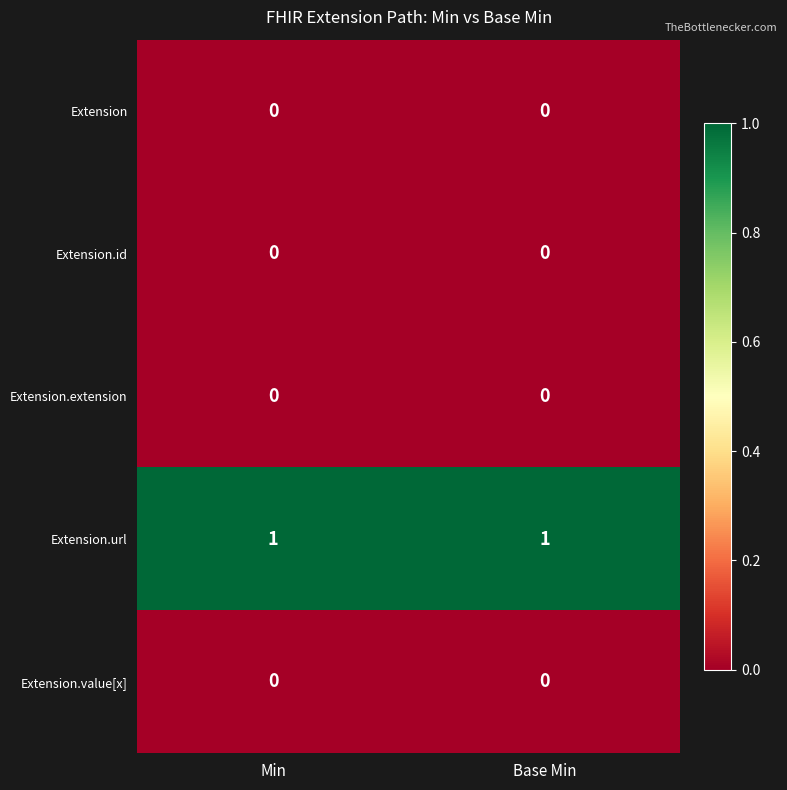

Which series has the largest total across all categories?

Extension.url